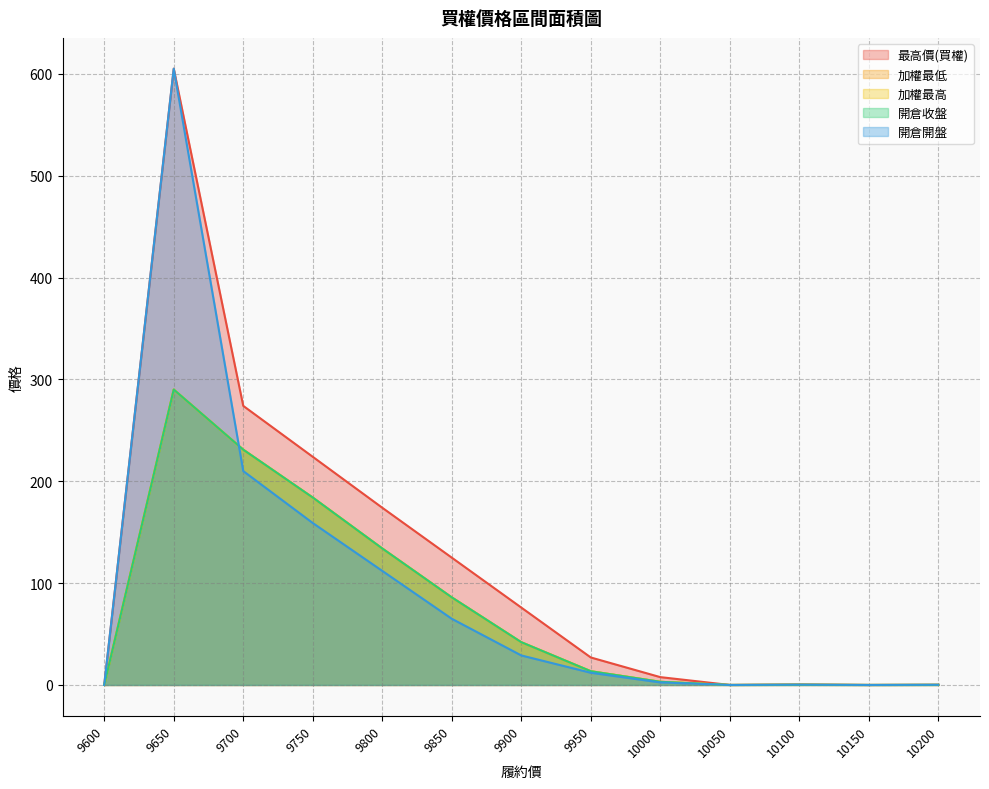

True or false: 開倉開盤 has a value of 0.3 at 10100.

True